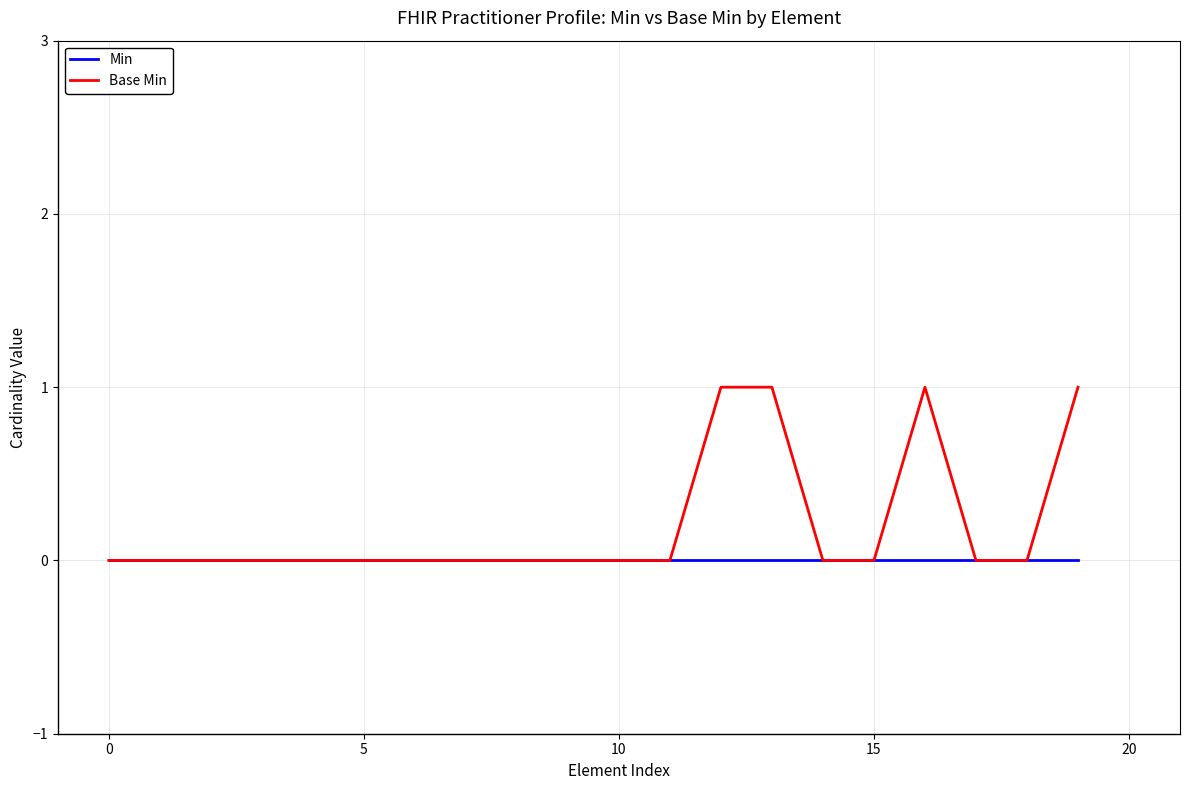

Which series has the largest total across all categories?

Base Min